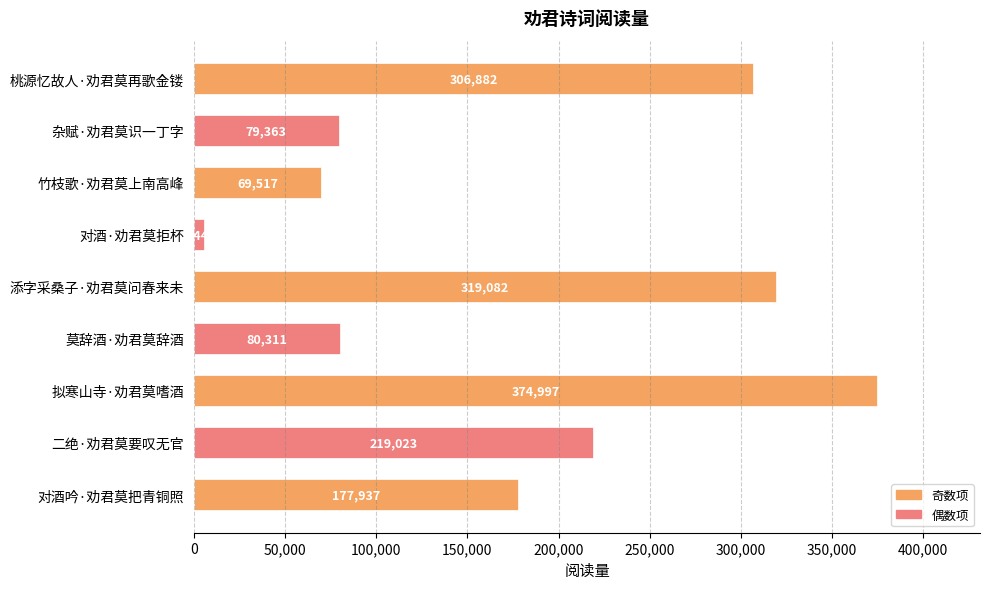

Are the bars horizontal?

Yes